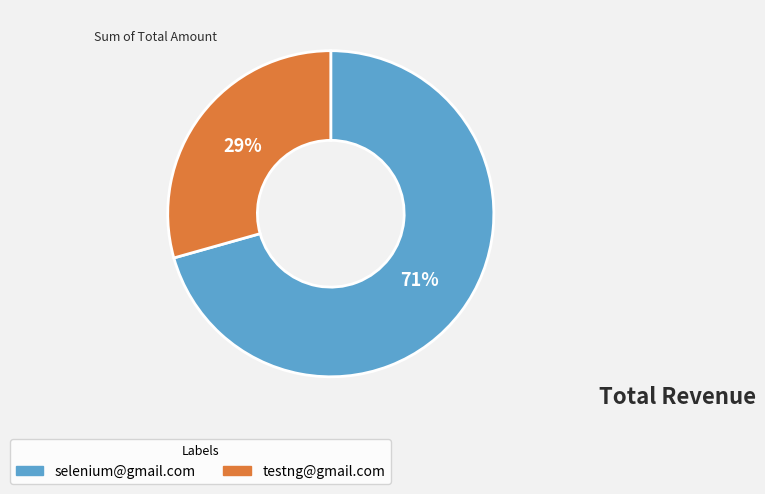

Which slice represents more than half of the pie?

selenium@gmail.com